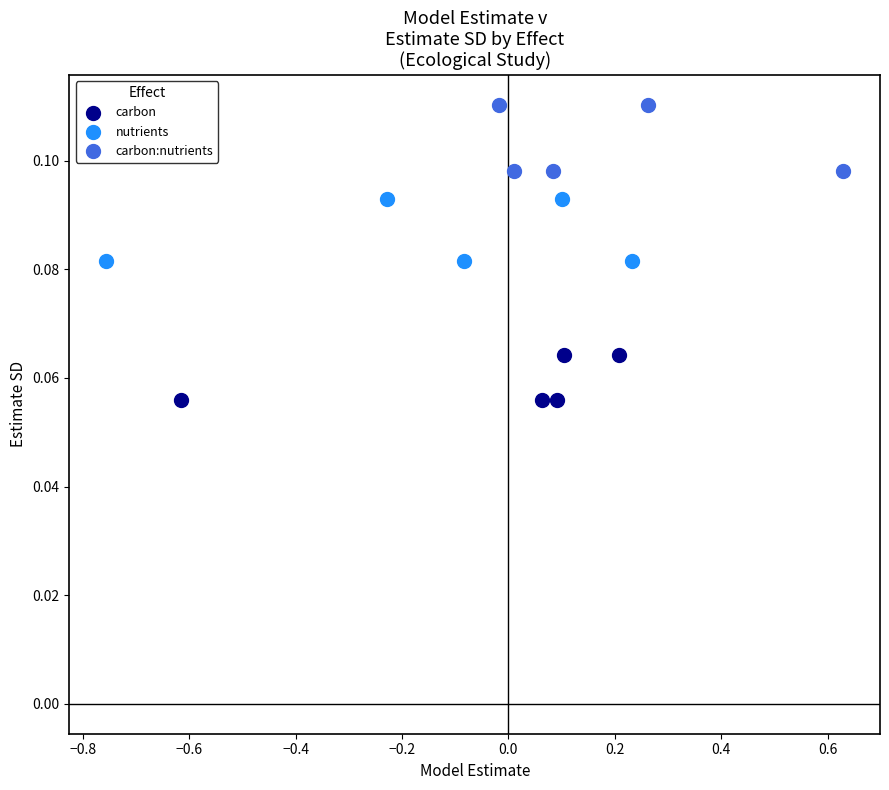

Which series contains the highest Y value?

carbon:nutrients